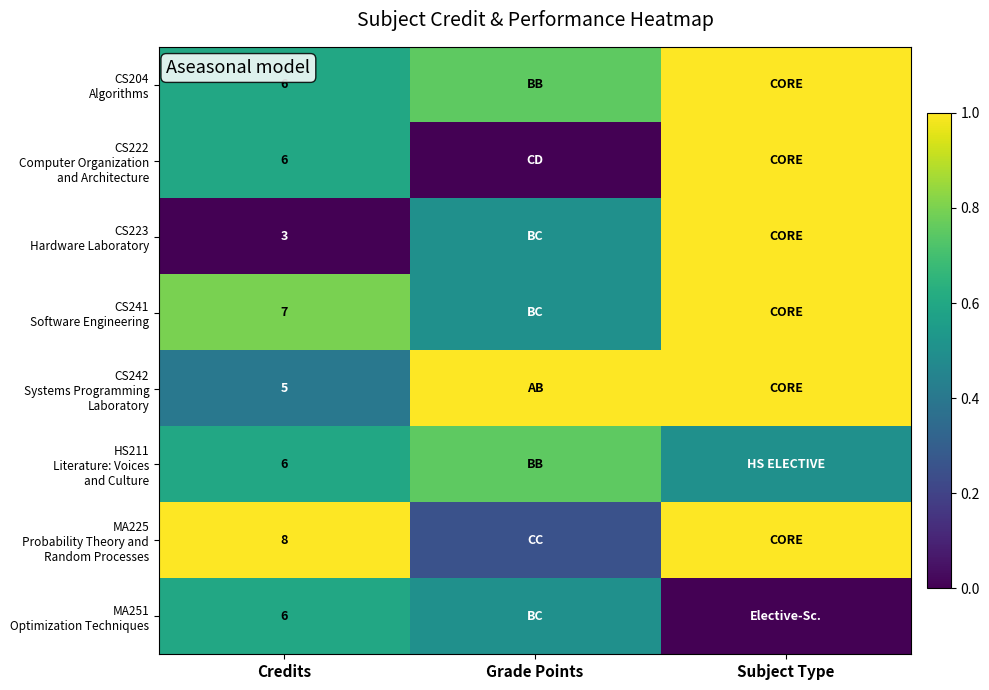

Which series has the largest range (max minus min)?

CS222 Computer Organization and Architecture